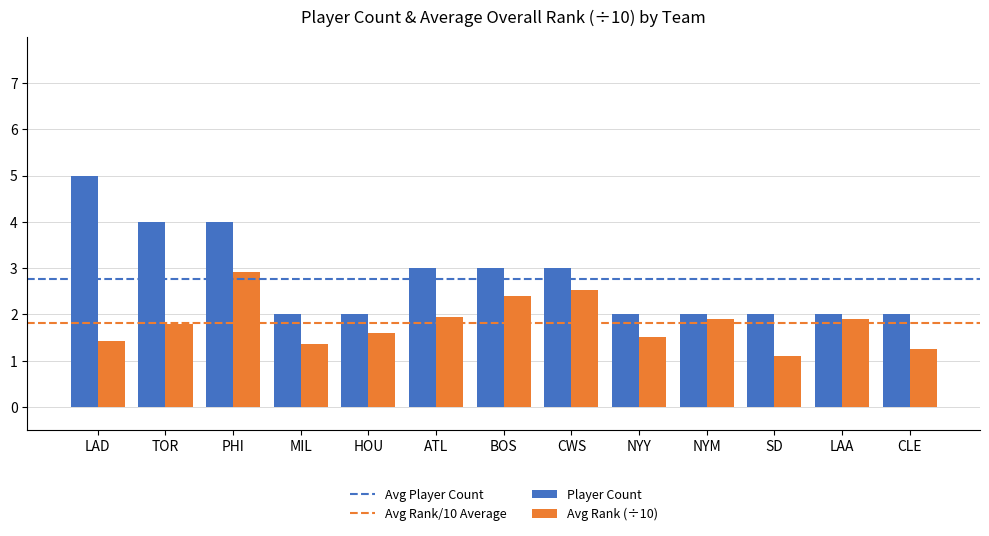

What is the smallest value displayed?

1.1